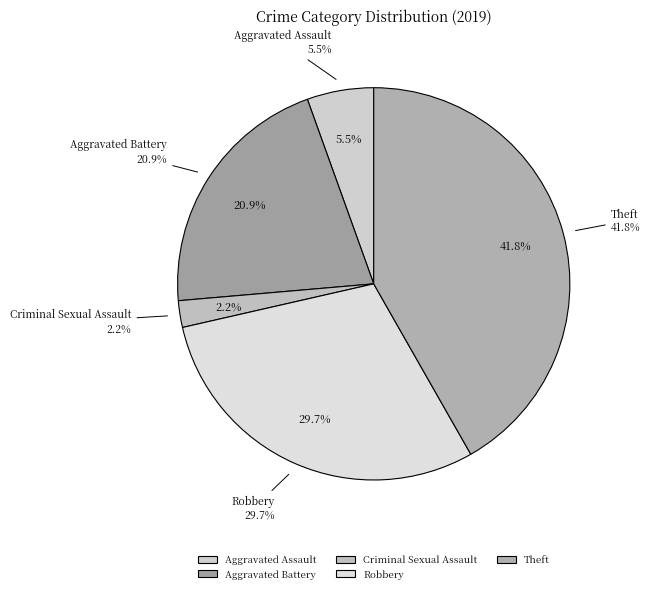

The Robbery slice represents 22% of the pie. True or false?

False